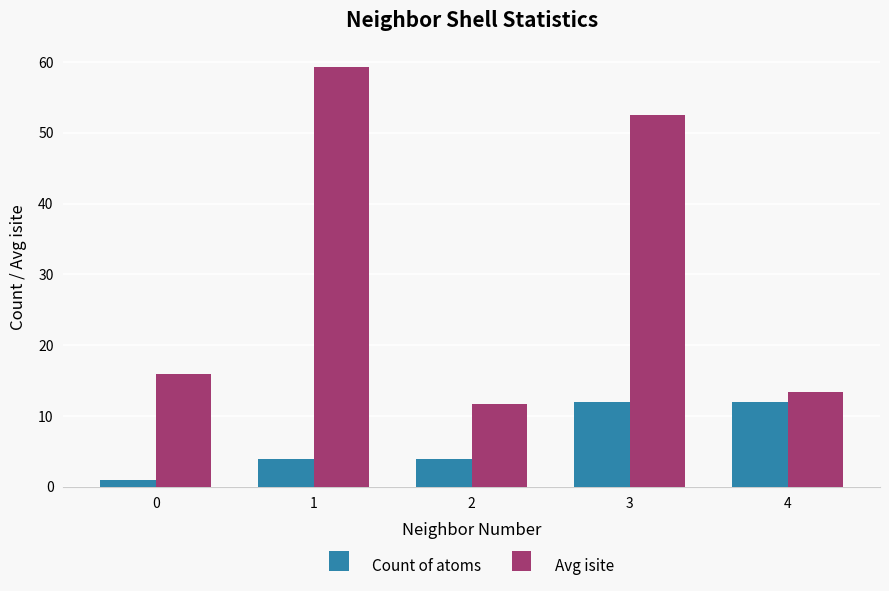

What is the highest value of the Count of atoms series?

12.0